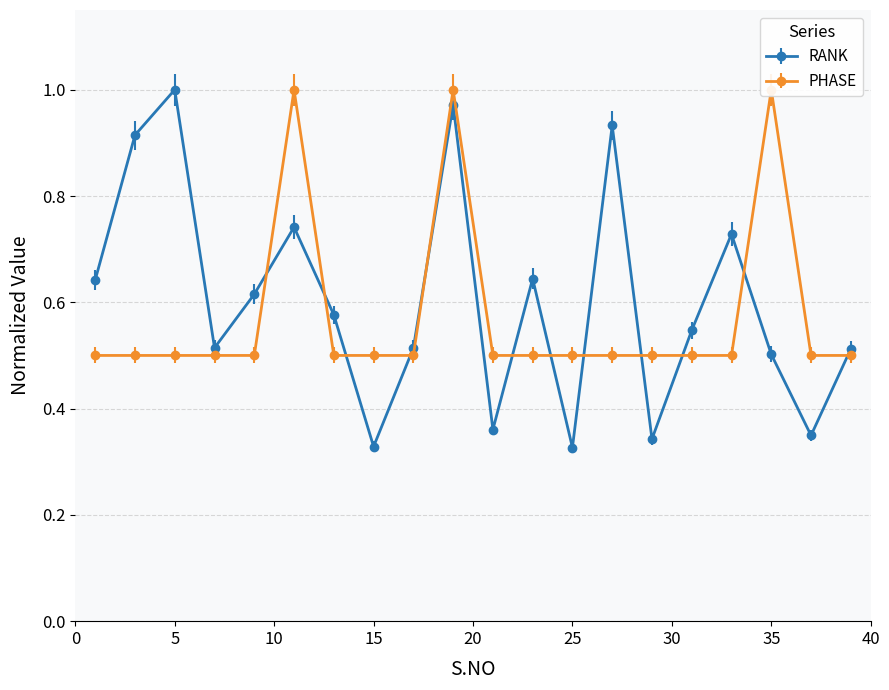

How many lines are shown in the chart?

2